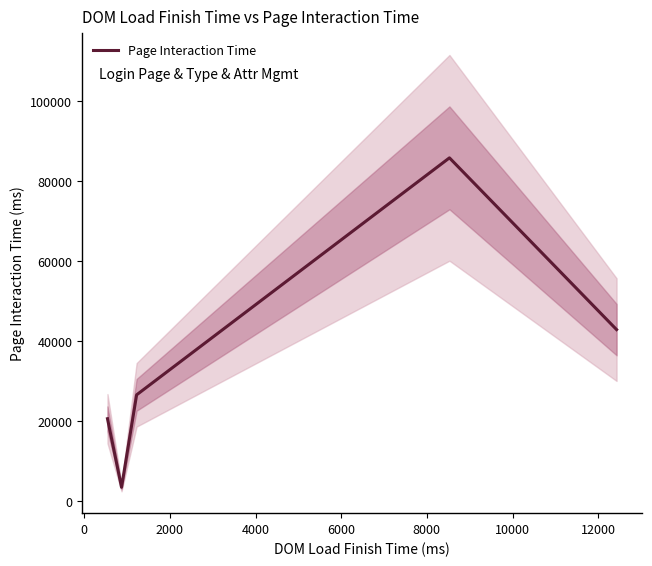

Is this an area chart (filled region under the line)?

No